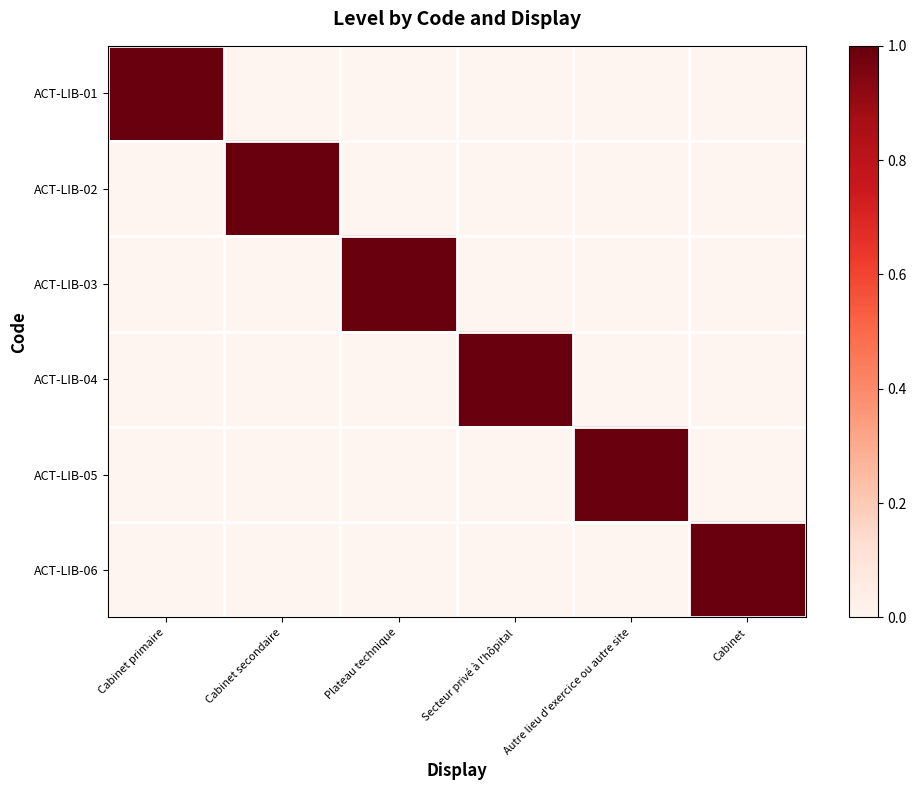

True or false: ACT-LIB-02 has a value of 0 at Cabinet.

True